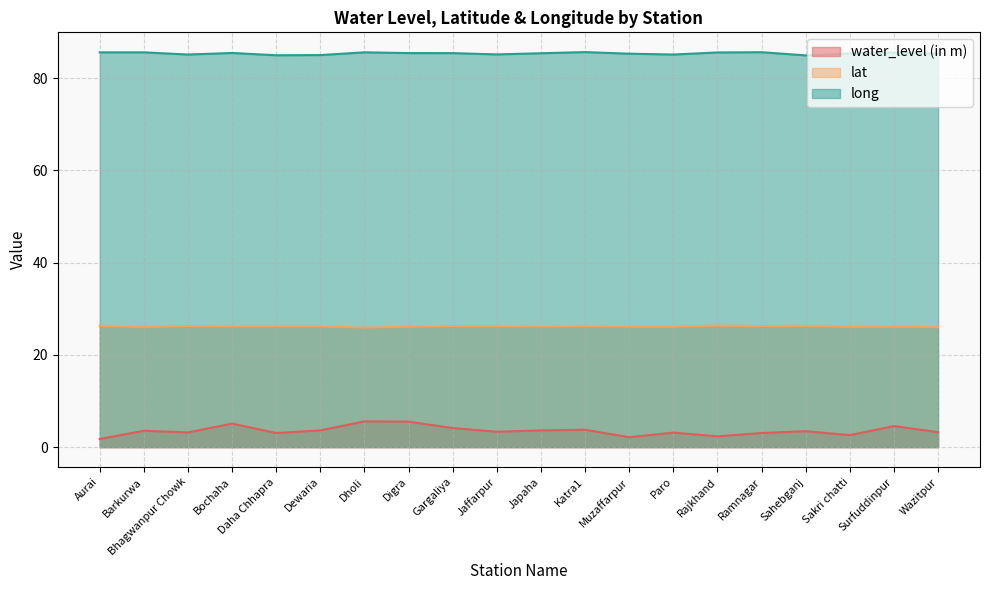

Reading left to right, extract all data points from this chart.

water_level (in m): 1.8	3.6	3.2	5.1	3.1	3.6	5.6	5.5	4.2	3.4	3.6	3.8	2.2	3.2	2.4	3.1	3.5	2.6	4.6	3.2
lat: 26.3	26.0	26.3	26.2	26.2	26.2	25.9	26.1	26.2	26.2	26.1	26.2	26.1	26.1	26.4	26.3	26.3	26.0	26.1	26.0
long: 85.6	85.6	85.1	85.5	85.0	85.0	85.6	85.4	85.4	85.1	85.4	85.6	85.3	85.1	85.6	85.6	84.9	85.4	85.5	85.3